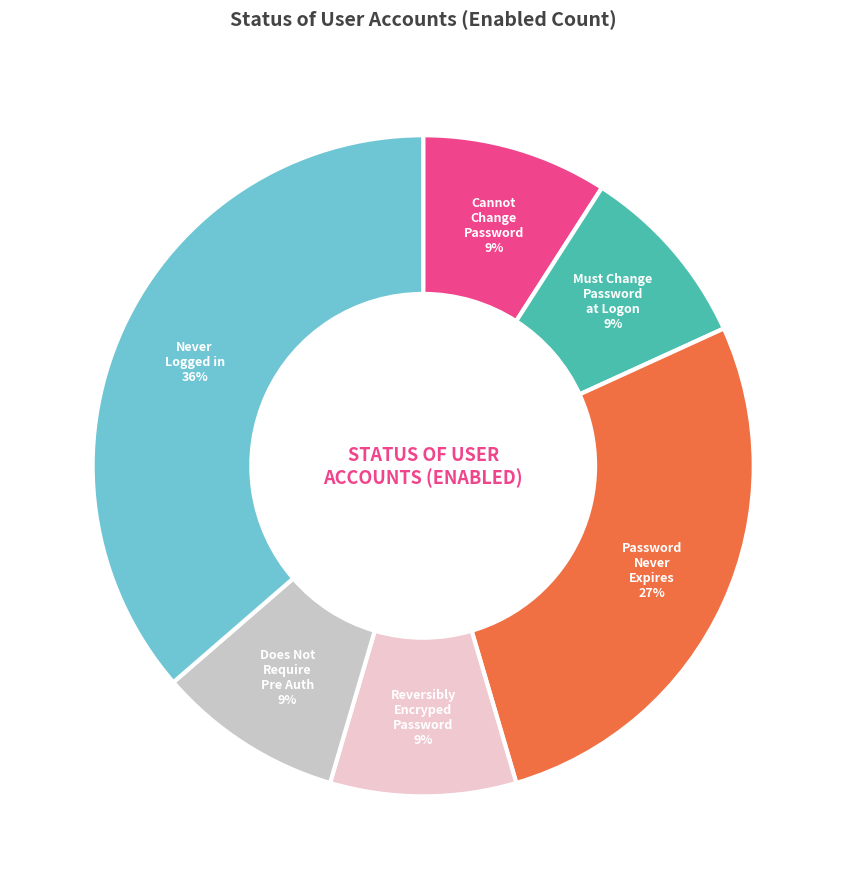

To the nearest percent, what is the difference between the largest and smallest slice percentages?

27%